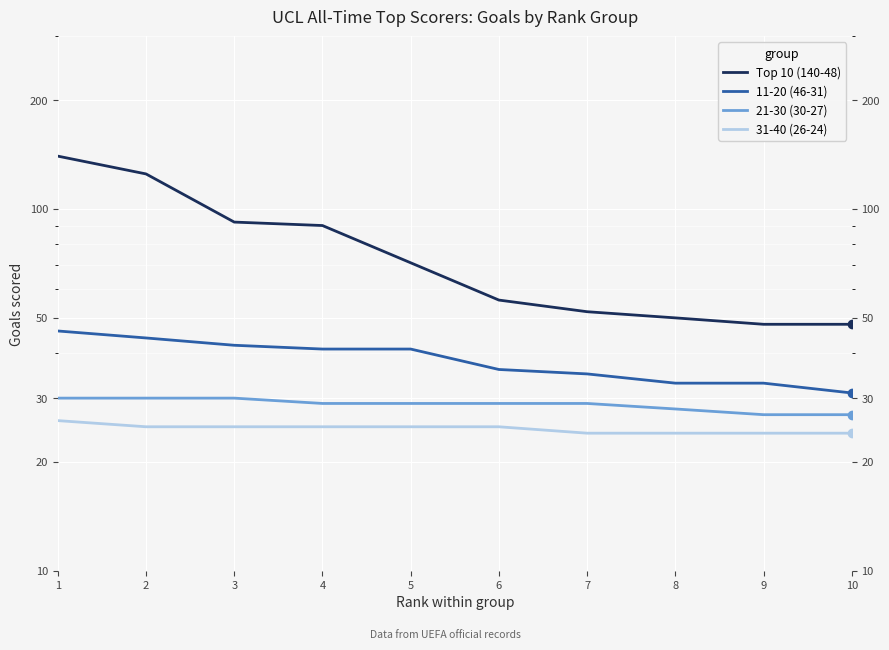

Reading left to right, transcribe all the data shown in this chart.

Top 10 (140-48): 140	125	92	90	71	56	52	50	48	48
11-20 (46-31): 46	44	42	41	41	36	35	33	33	31
21-30 (30-27): 30	30	30	29	29	29	29	28	27	27
31-40 (26-24): 26	25	25	25	25	25	24	24	24	24